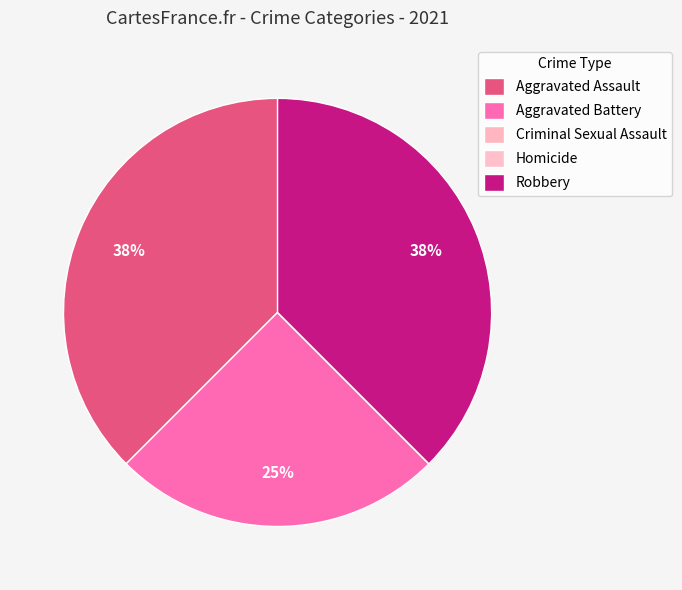

To the nearest percent, what is the combined percentage of Aggravated Battery and Homicide?

25%